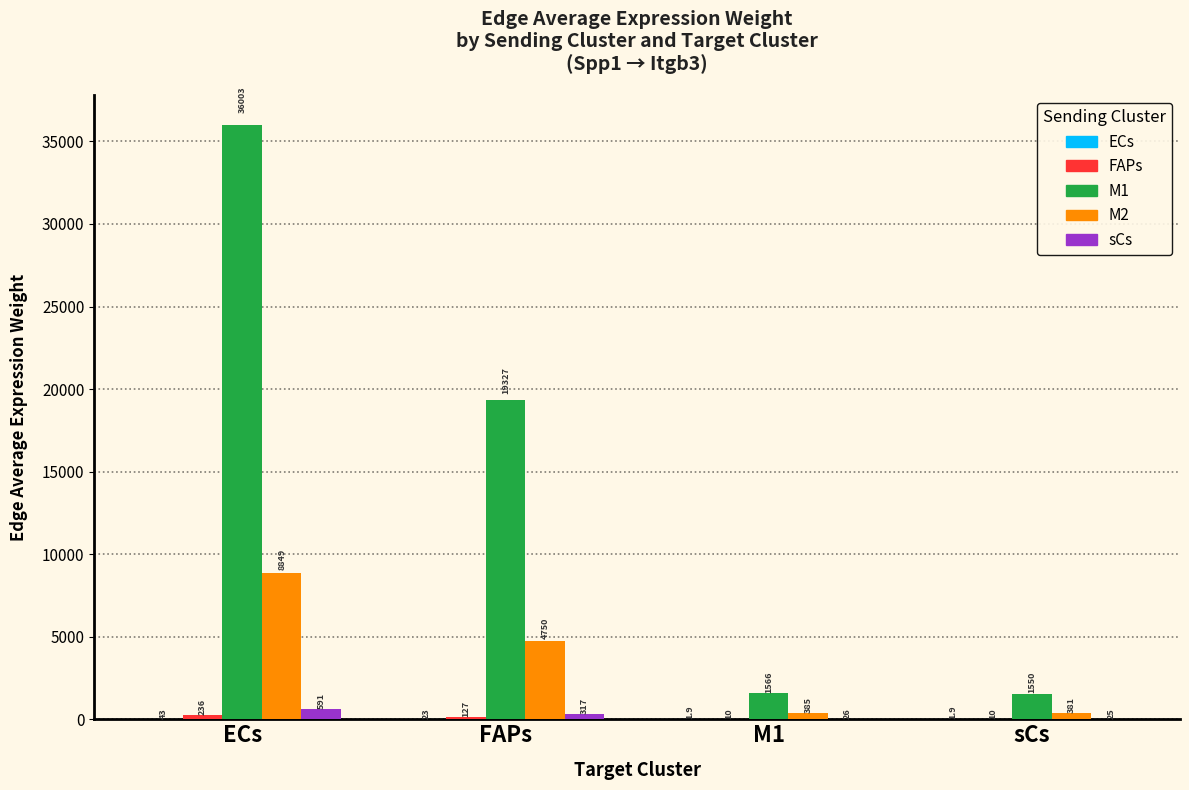

How many series are shown in this chart?

5